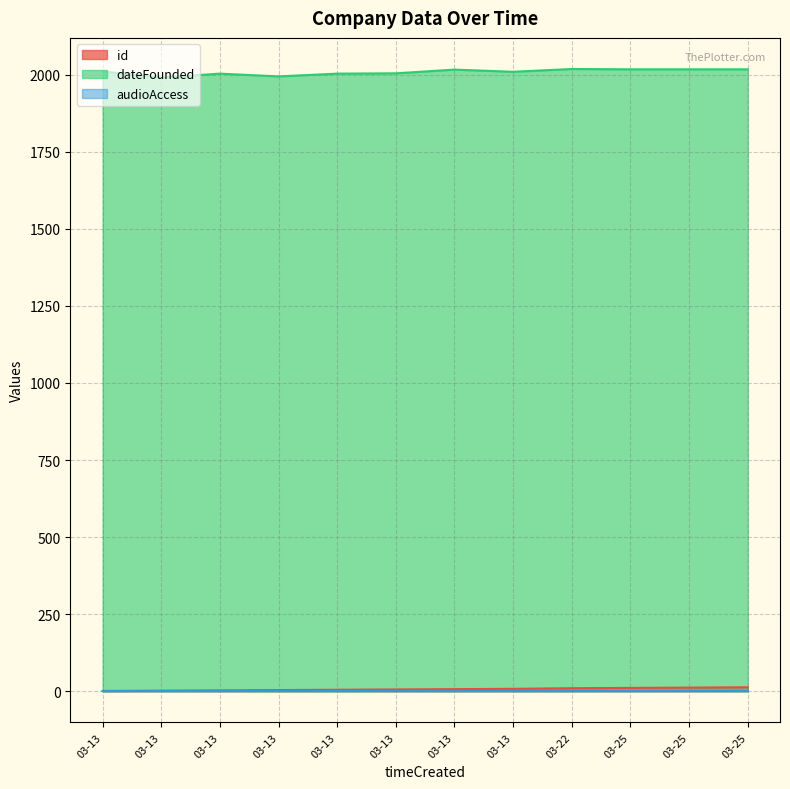

What is the sum of all dateFounded values?

24098